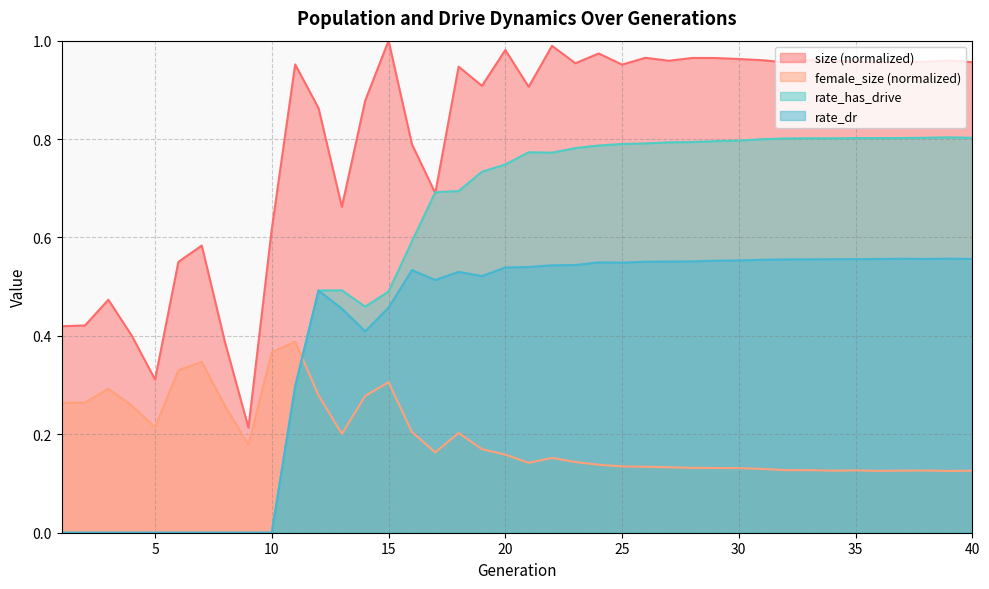

In rate_has_drive, how many points are higher than both neighbors (excluding endpoints)?

5